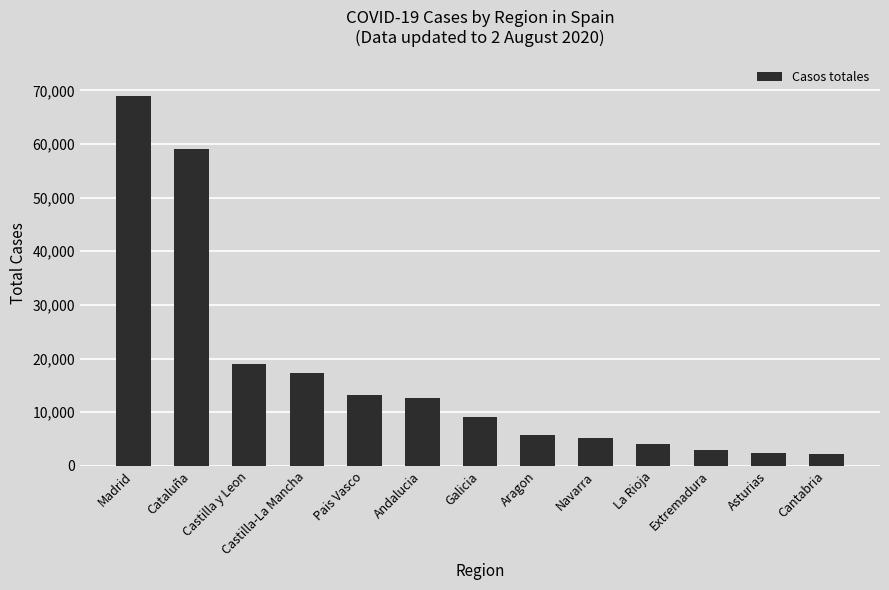

Where is the data nearest to the value 35549?

Castilla y Leon